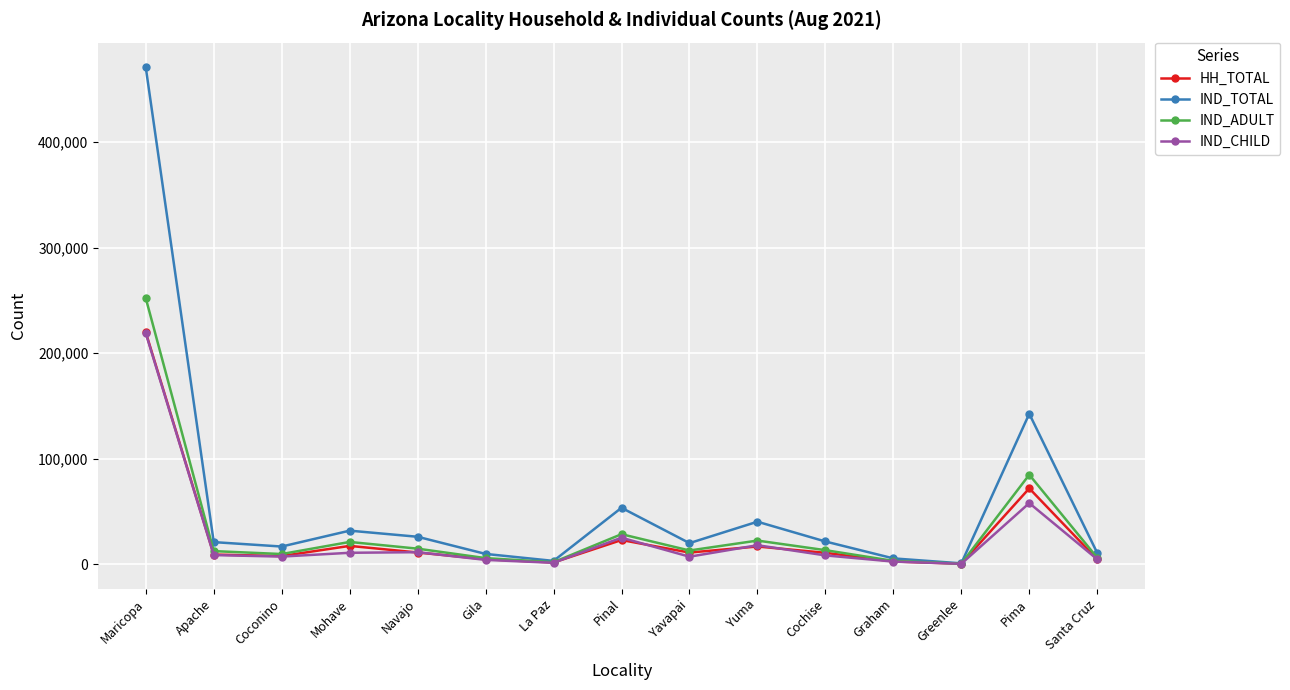

What is the lowest value of the IND_TOTAL series?

690